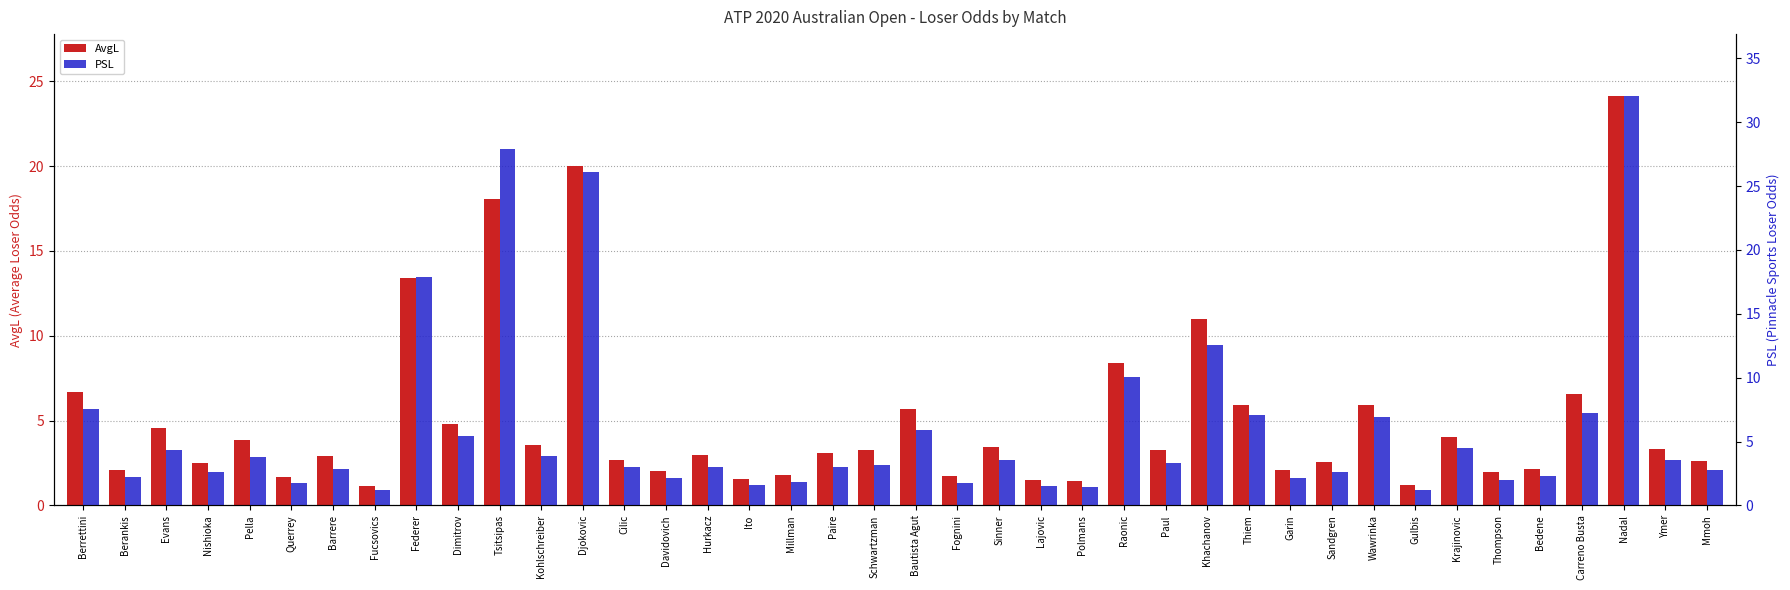

Rank the series by their average value, from highest to lowest.

PSL, AvgL